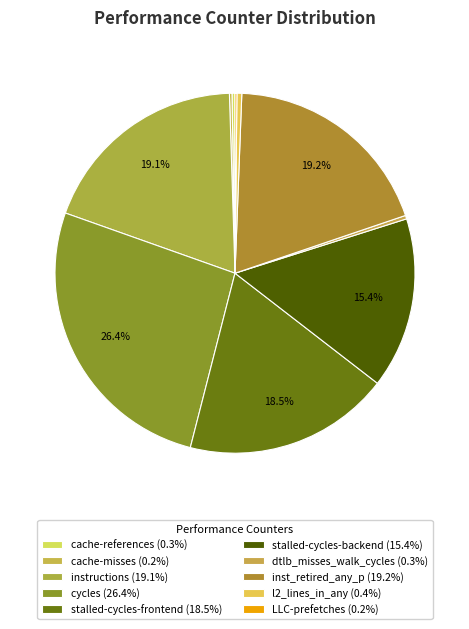

Between l2_lines_in_any and inst_retired_any_p, which is larger?

inst_retired_any_p